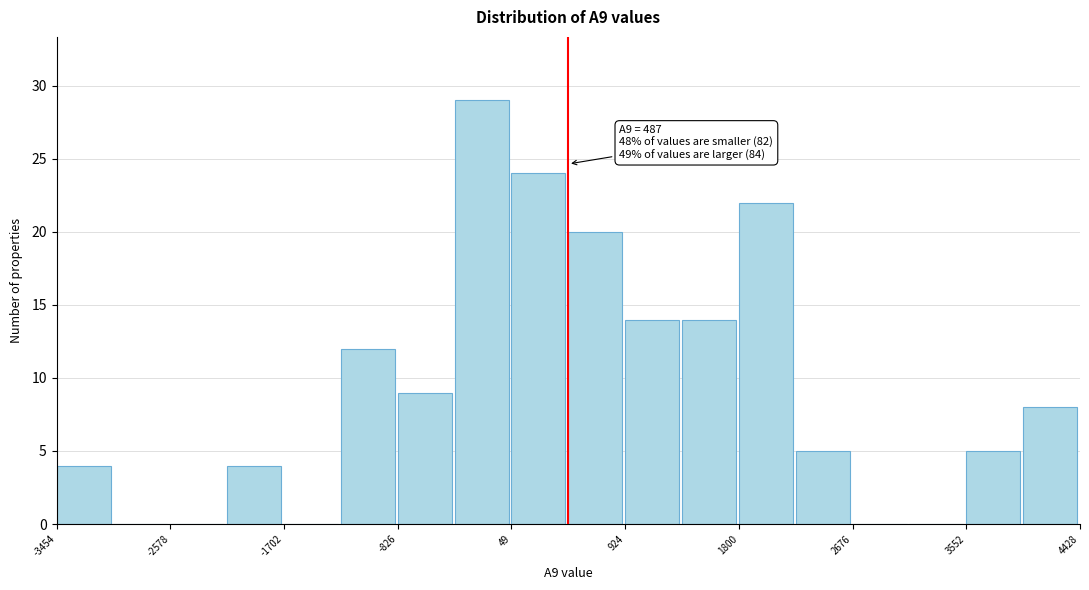

Which range on the x-axis has the tallest bar?

-400 to 0